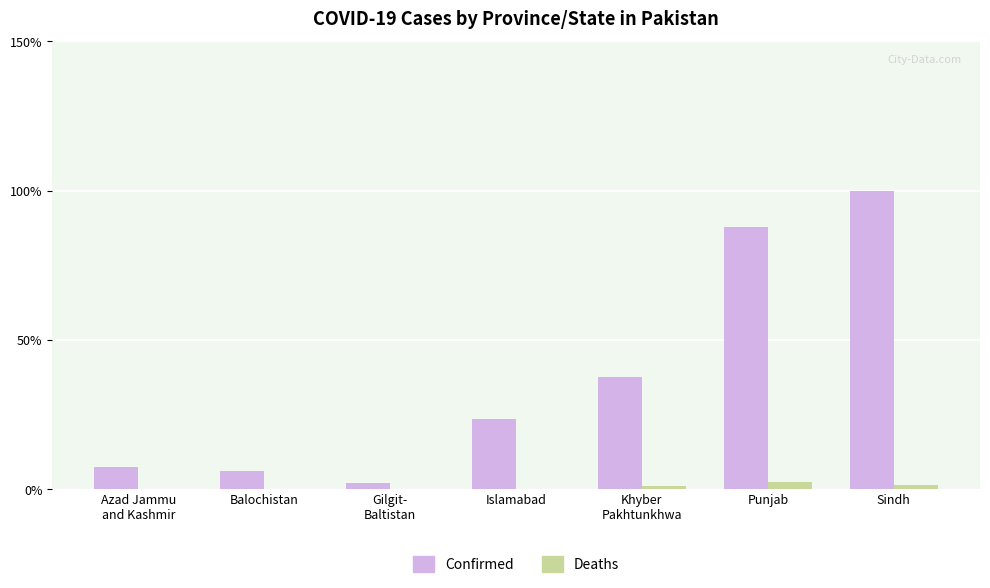

Is the value of Confirmed at Punjab greater than the value of Deaths at Islamabad?

Yes